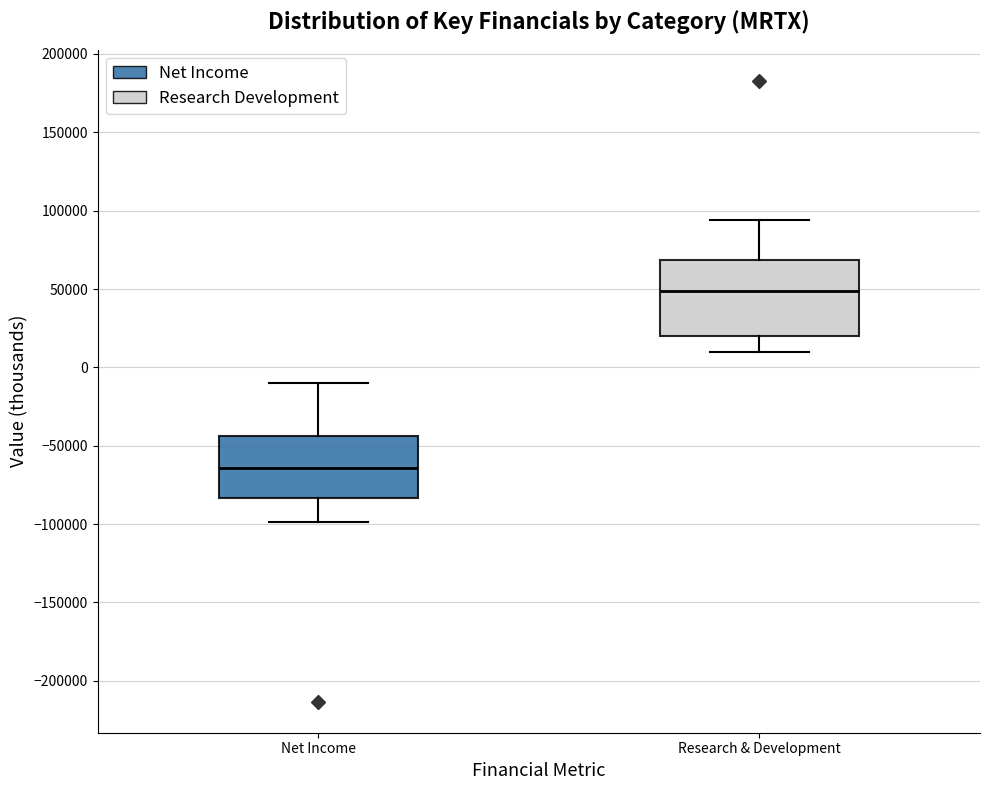

Which box's median line is the highest?

Research & Development